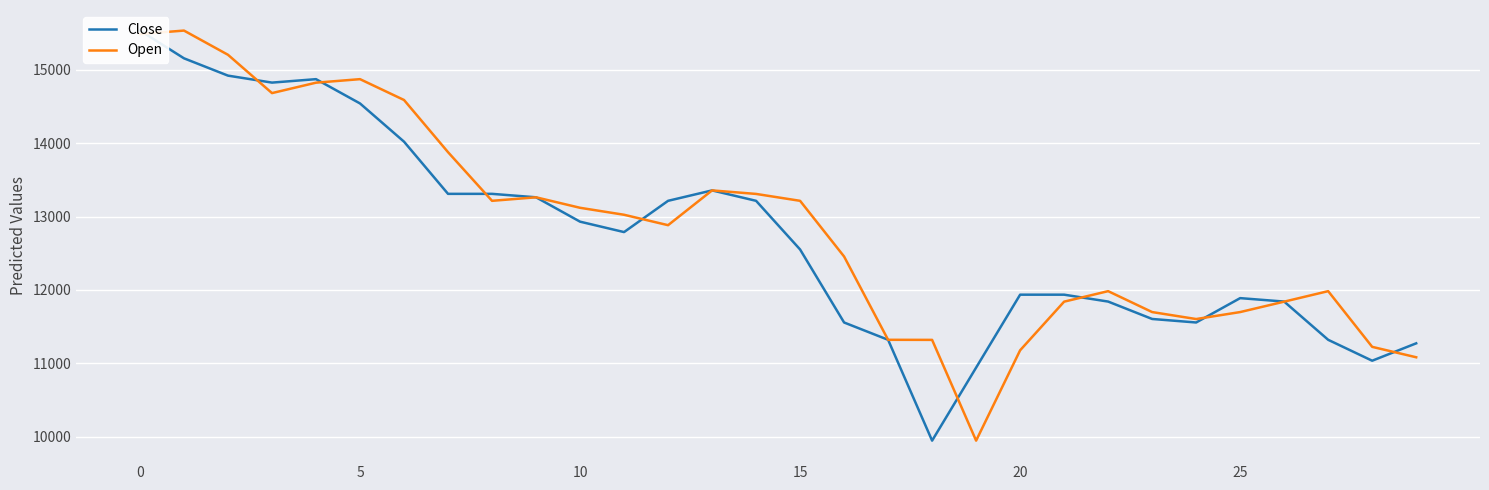

What is the highest value of the Open series?

15535